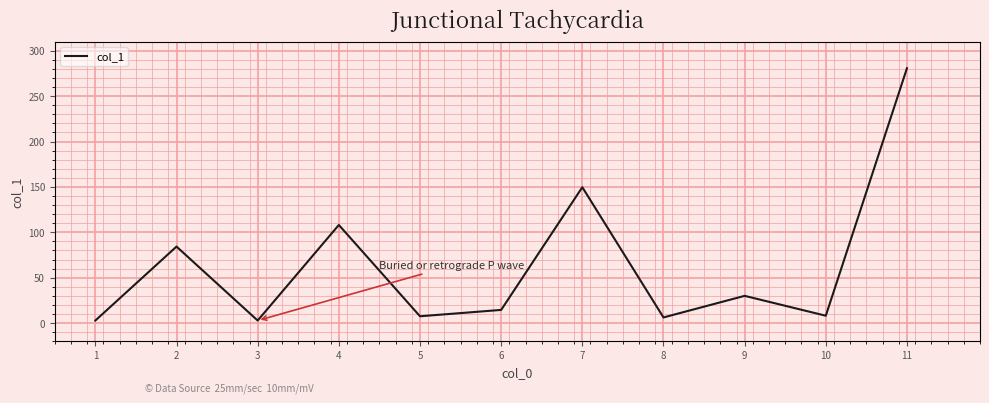

What is the maximum value shown in the chart?

280.8